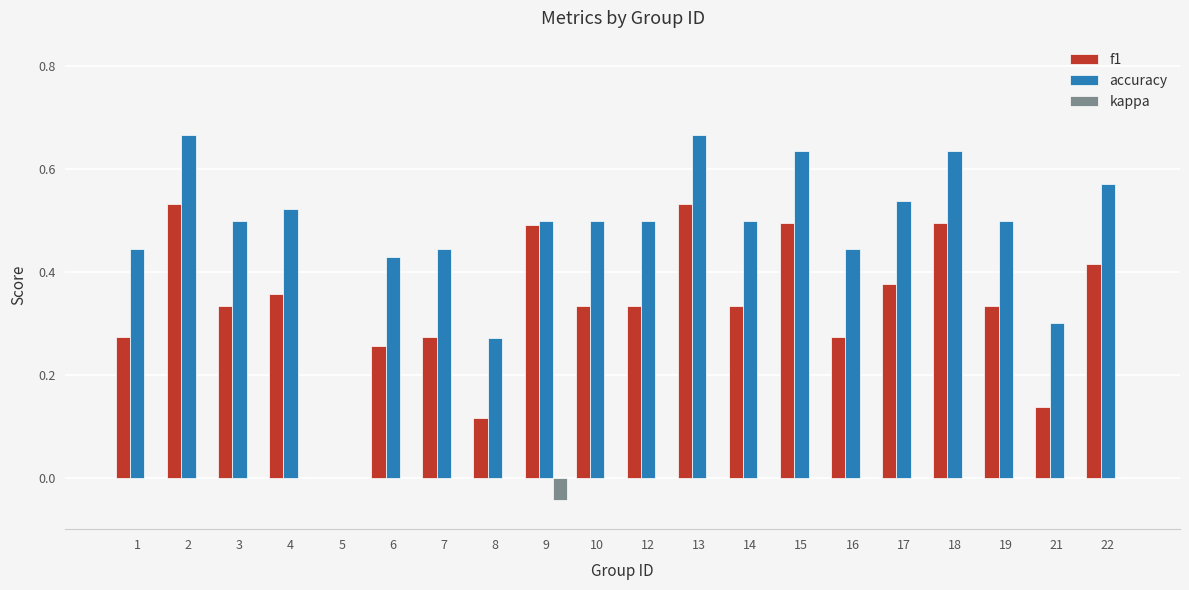

The value of accuracy at 2 is 0.4. True or false?

False